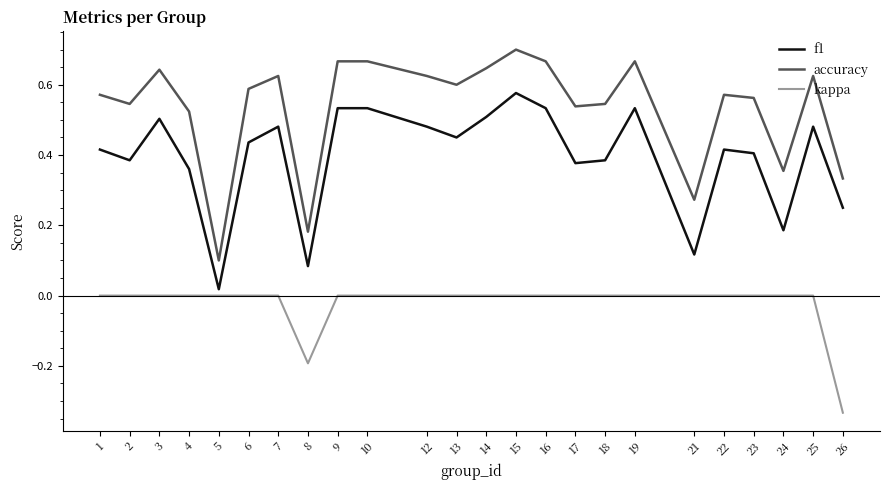

True or false: accuracy and f1 intersect in this chart.

False